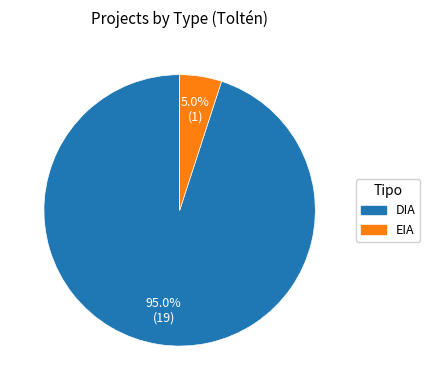

What percentage do EIA and DIA together represent?

100.0%